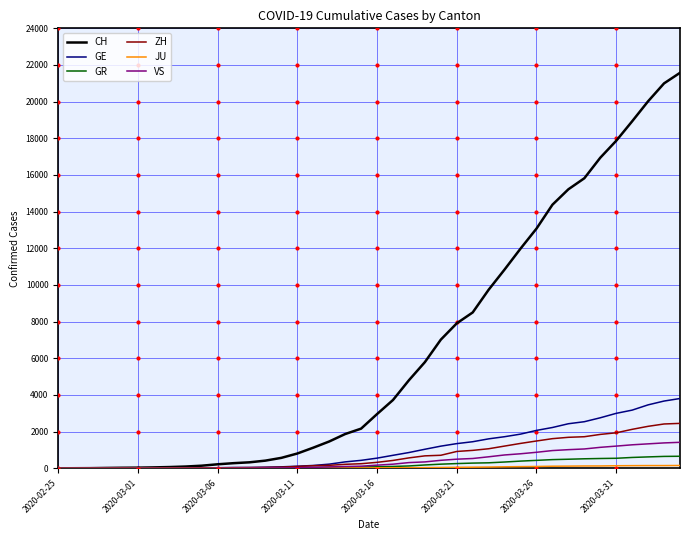

Which series has the largest total across all categories?

CH